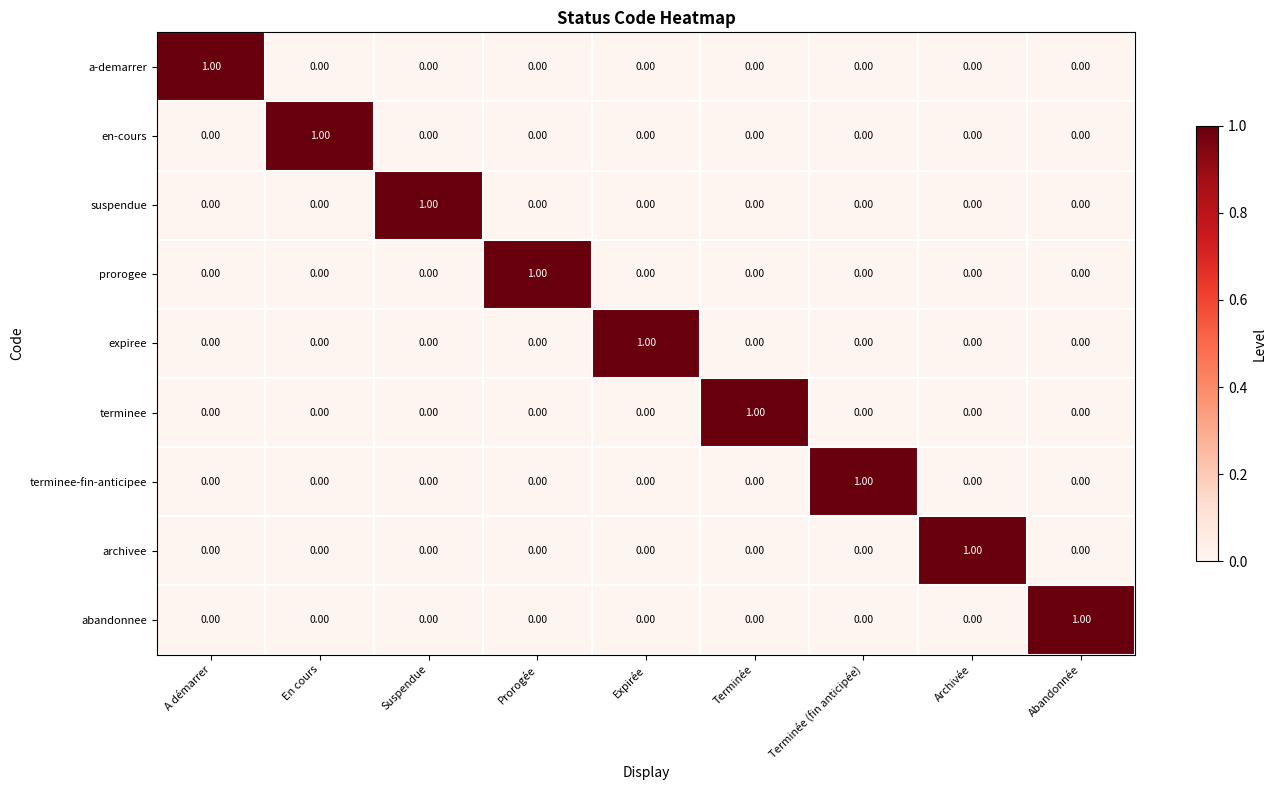

Which category has the highest value in the expiree series?

Expirée